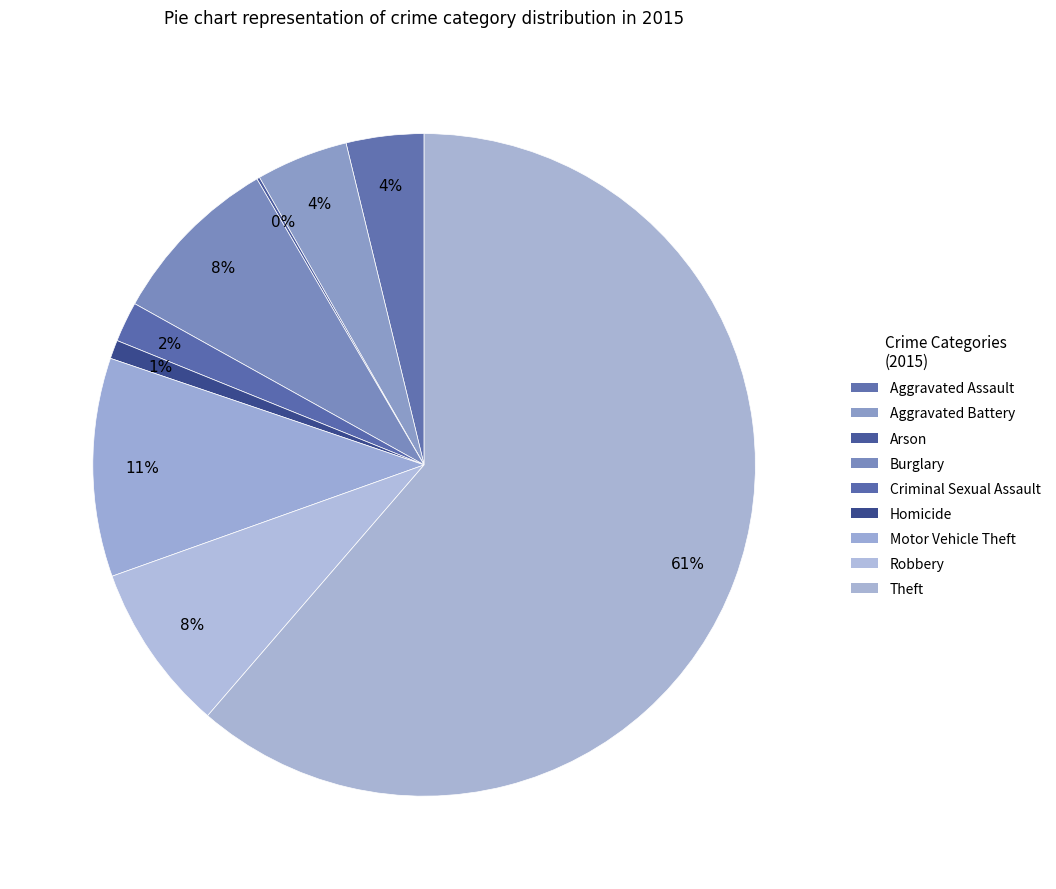

True or false: Aggravated Assault accounts for 4% of the total.

True